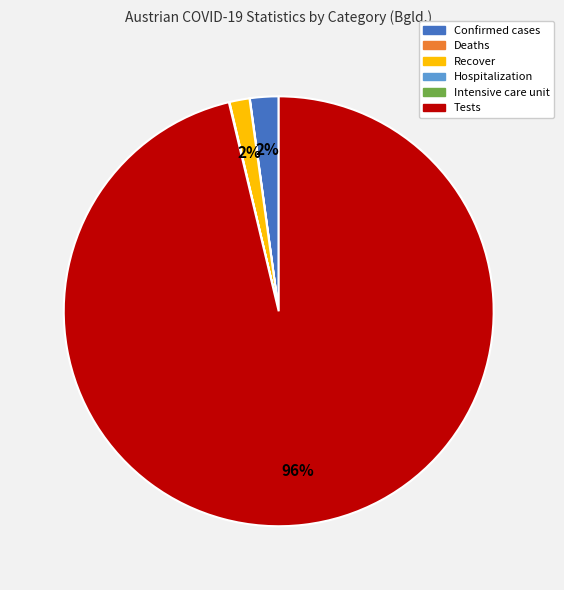

What percentage is the Confirmed cases slice, to the nearest percent?

2%